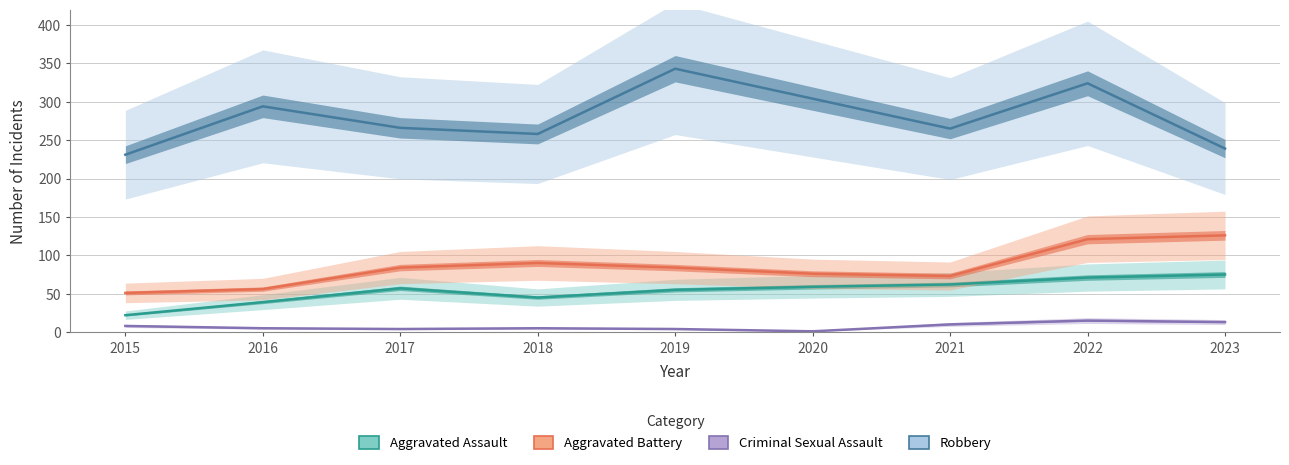

What is the value of the Robbery point at the 8th from the left?

324